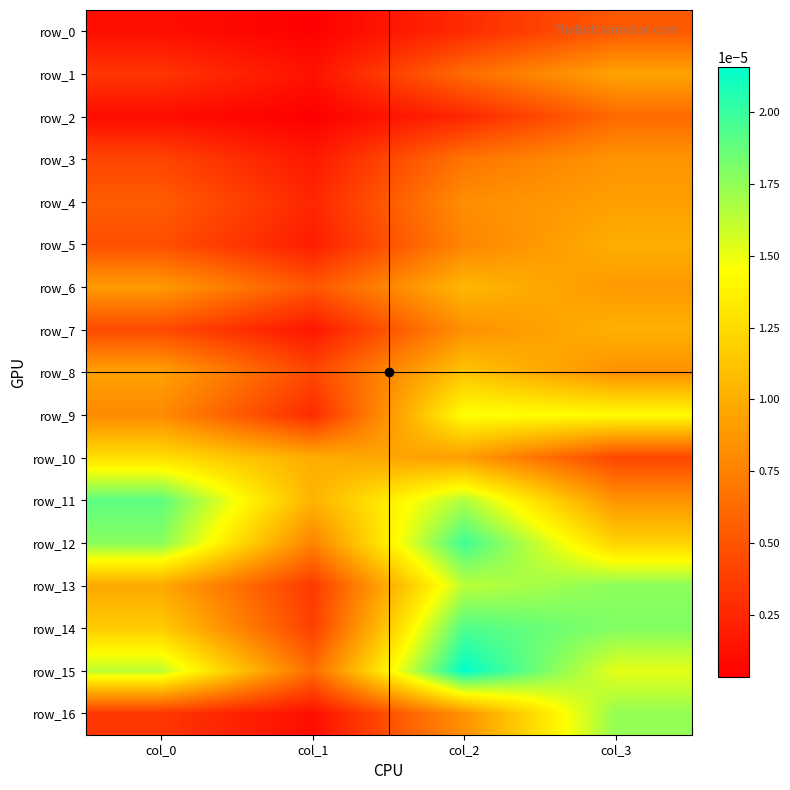

Rank the series at col_2 from lowest to highest value.

row_2, row_0, row_1, row_3, row_5, row_4, row_7, row_16, row_10, row_6, row_8, row_9, row_13, row_11, row_14, row_12, row_15